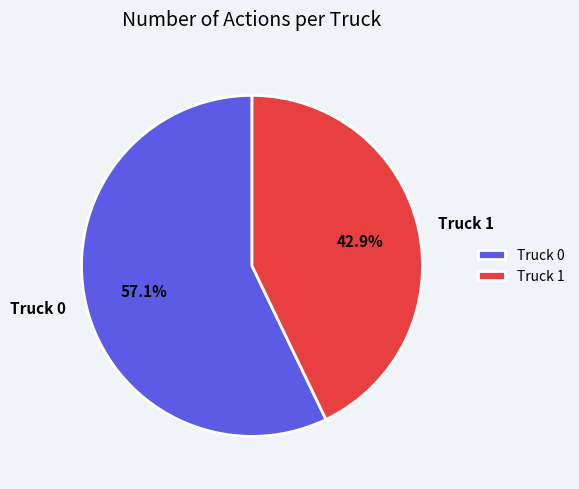

What is the ratio of the value at Truck 0 to the value at Truck 1?

1.3